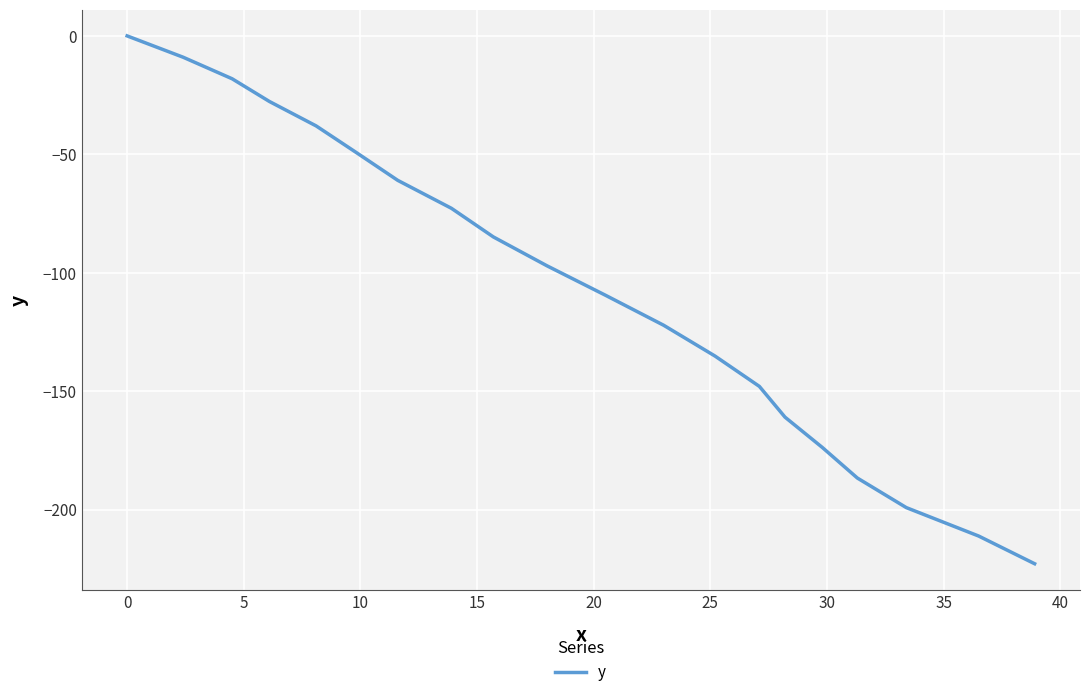

Reading left to right, transcribe all the data shown in this chart.

0.0	-9.0	-18.1	-27.7	-38.0	-49.1	-61.0	-72.8	-84.9	-97.1	-109.5	-122.2	-135.2	-148.0	-161.0	-173.8	-186.7	-199.2	-211.2	-222.9